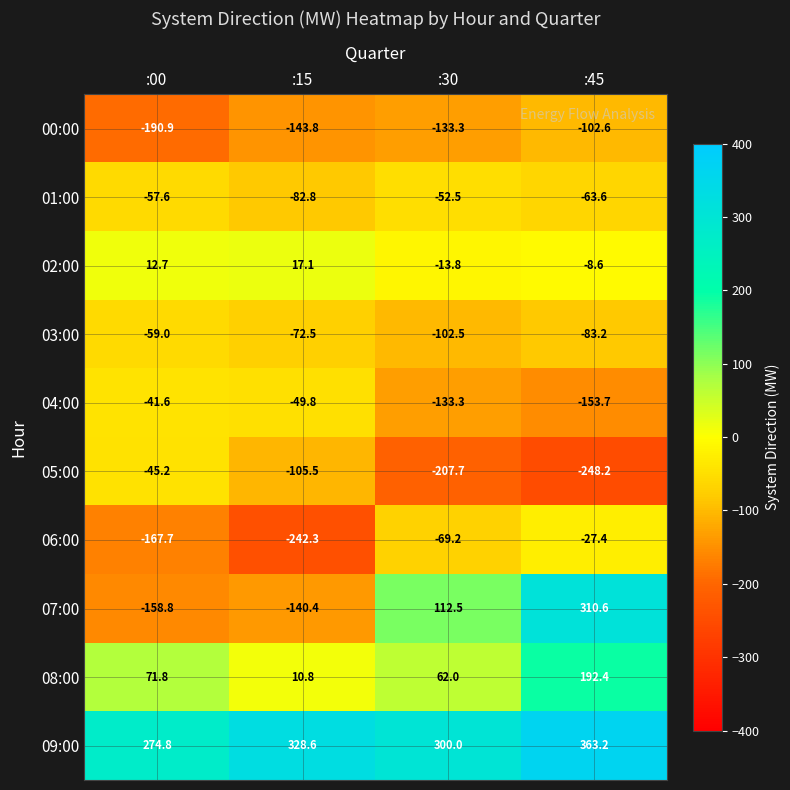

What is the smallest value displayed?

-248.2